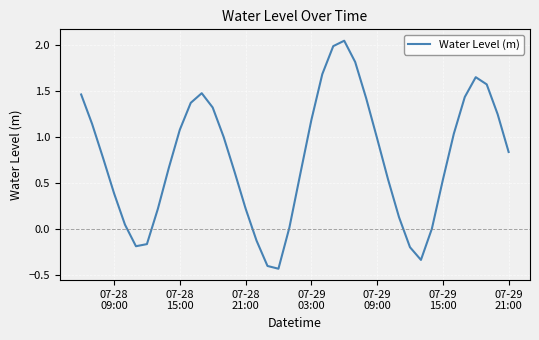

What is the greatest value displayed?

2.1